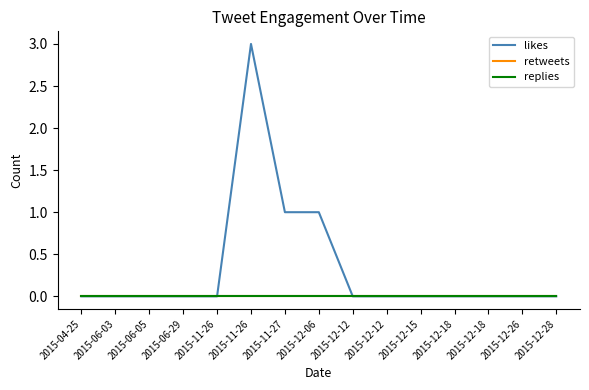

Does the chart have visible grid lines?

No